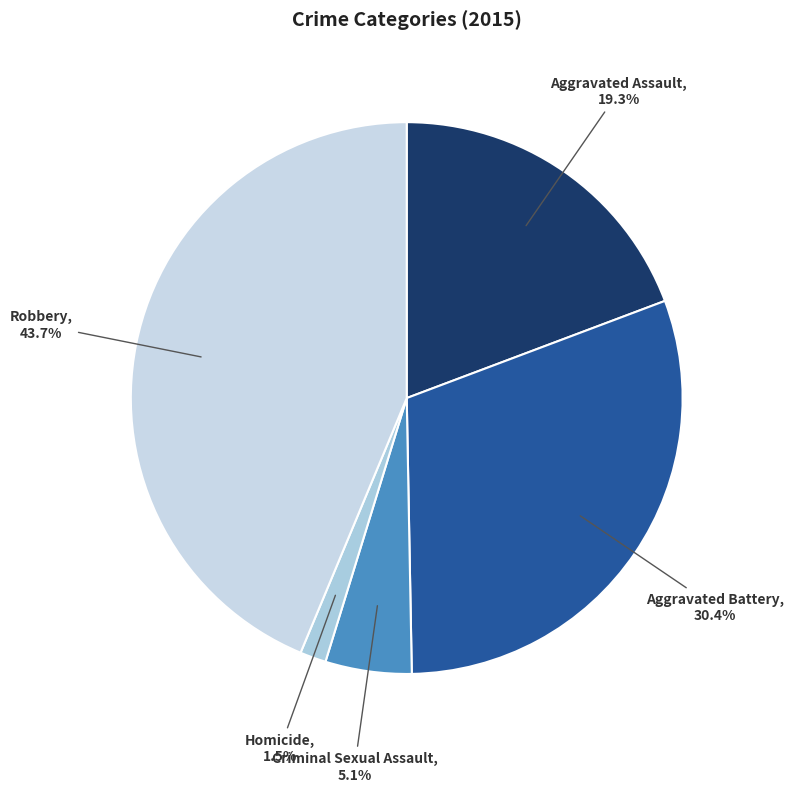

Rank the categories by value from lowest to highest.

Homicide, Criminal Sexual Assault, Aggravated Assault, Aggravated Battery, Robbery